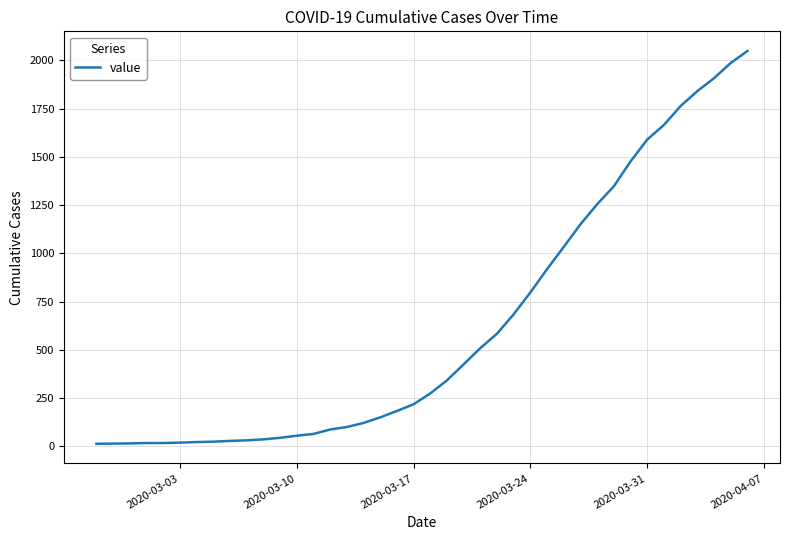

What is the difference between the maximum and minimum values?

2036